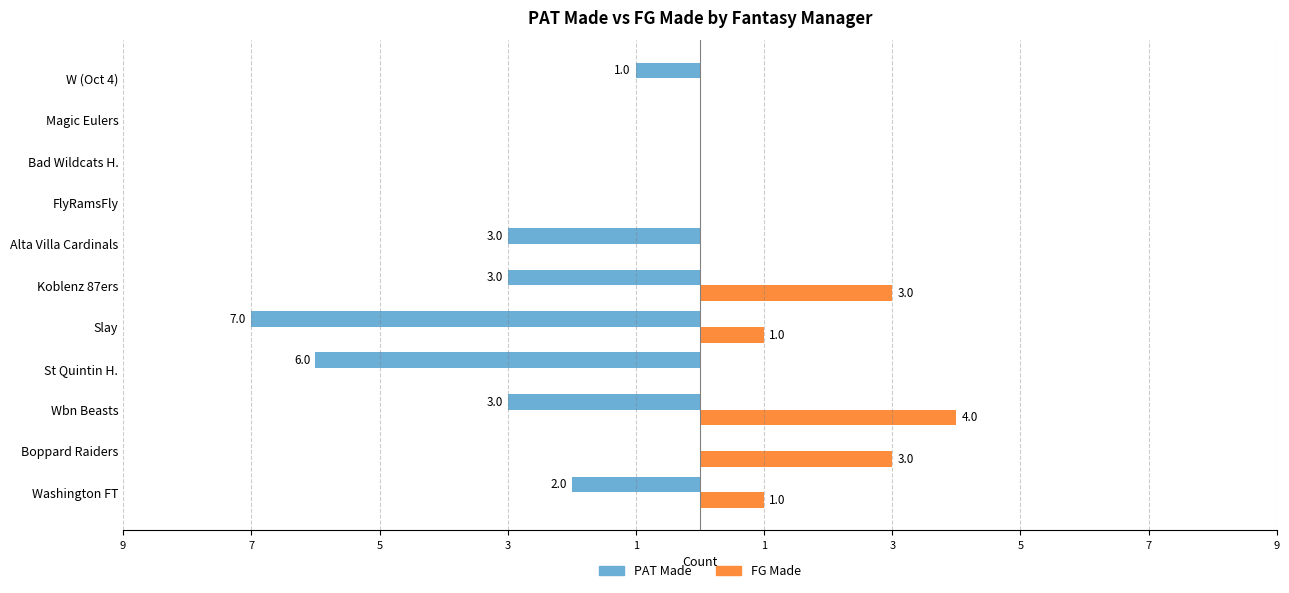

What are all the series names shown in the legend?

PAT Made, FG Made